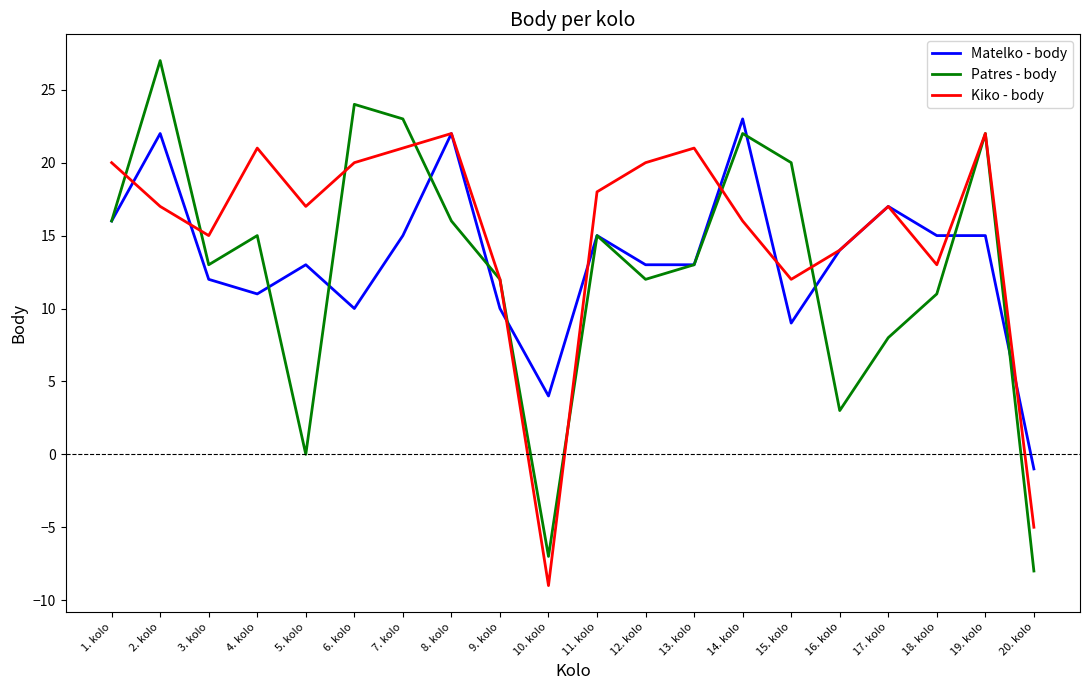

What are all the series names shown in the legend?

Matelko - body, Patres - body, Kiko - body